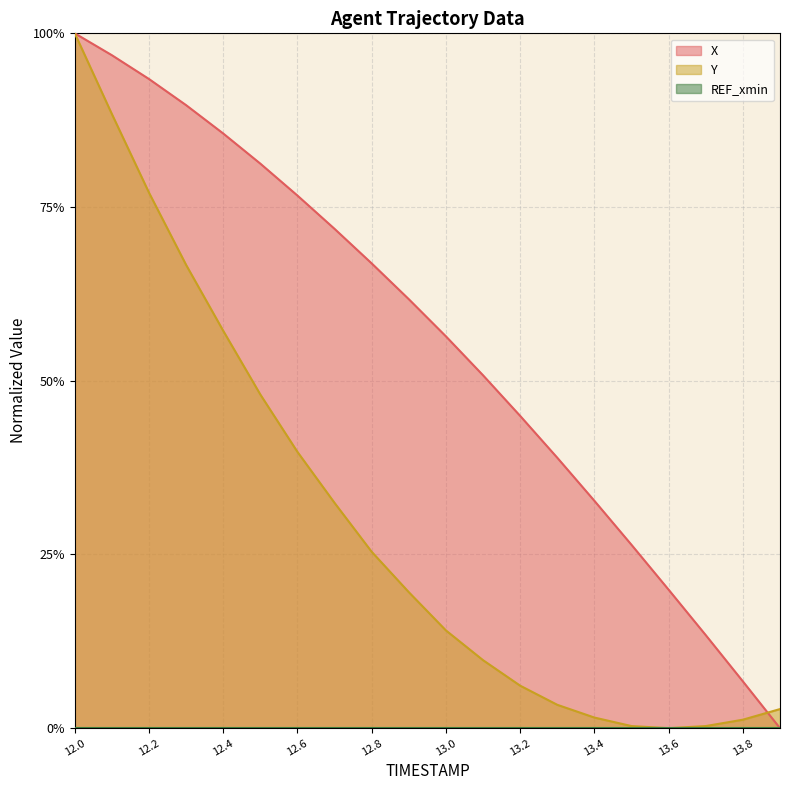

Count the number of categories in the chart.

20